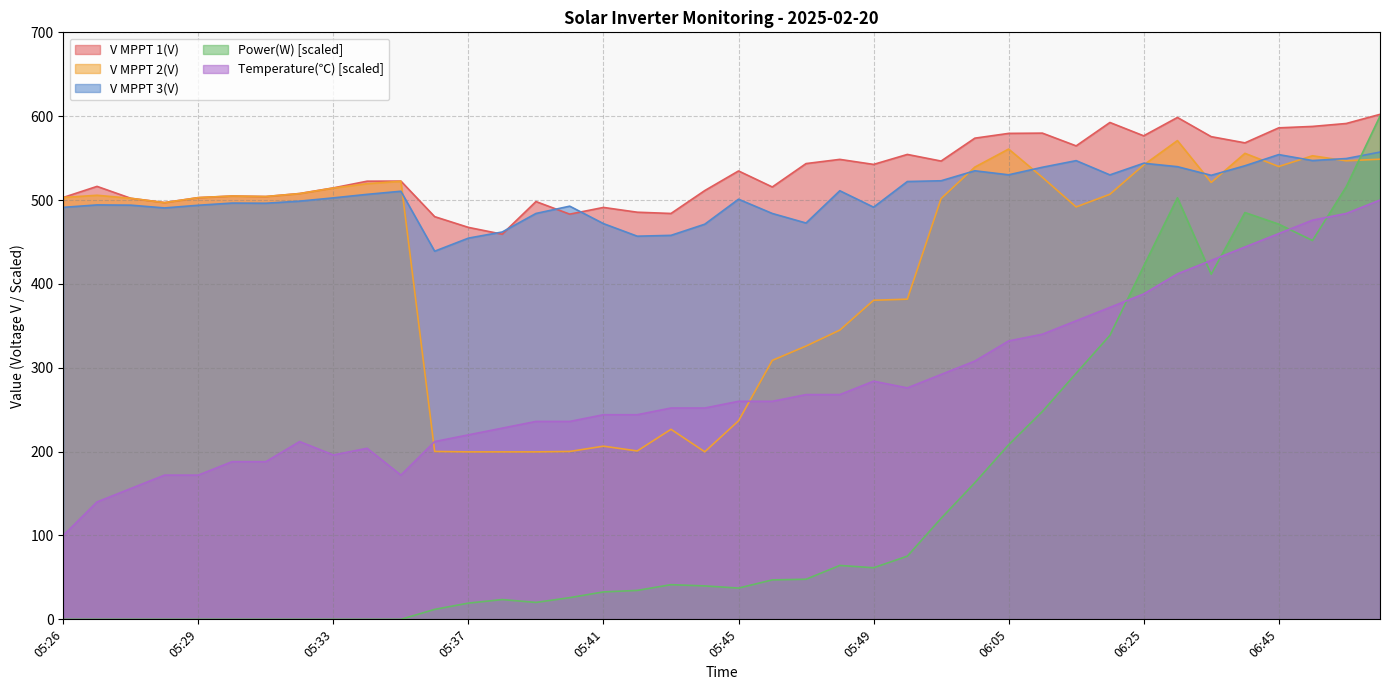

Between 05:35 and 05:38, which series saw the biggest shift?

V MPPT 2(V)